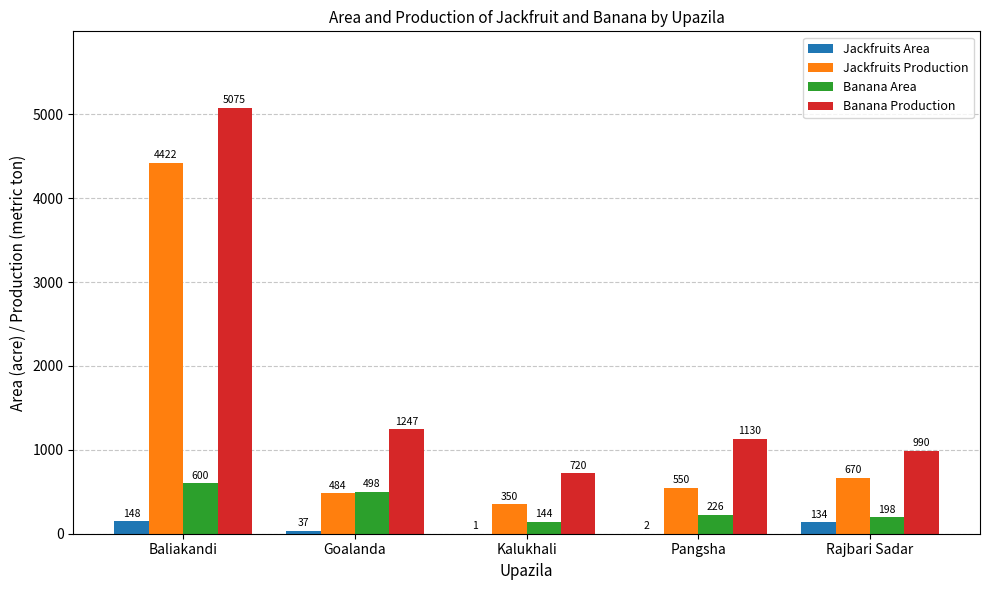

Is the value of Banana Production at Goalanda greater than the value of Jackfruits Area at Baliakandi?

Yes